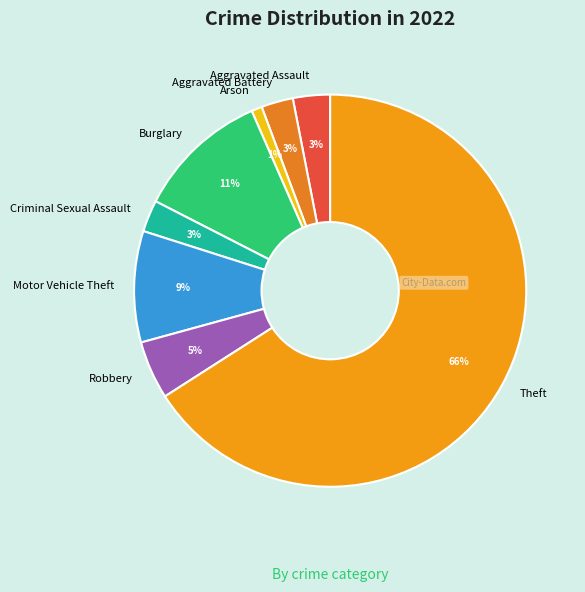

Which has a higher value, Aggravated Battery or Robbery?

Robbery